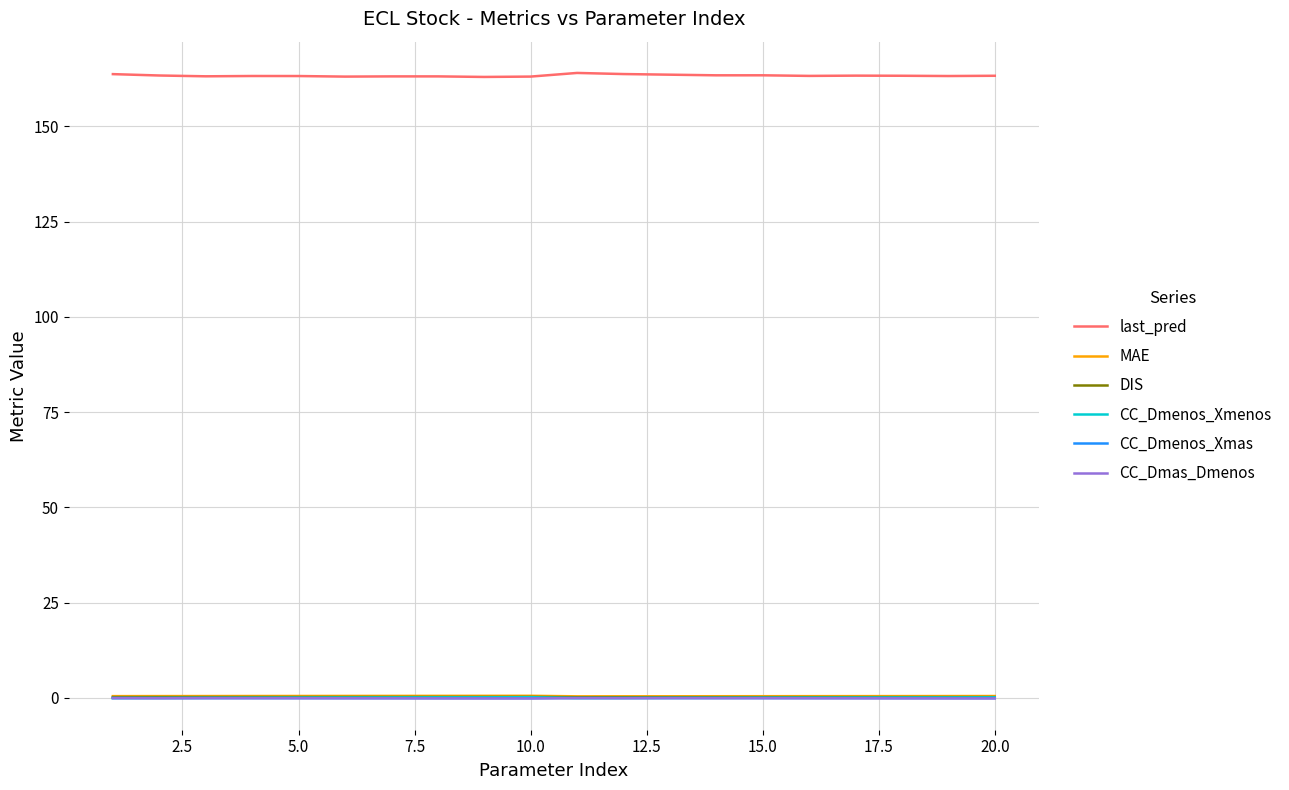

Count the number of data series in this chart.

6